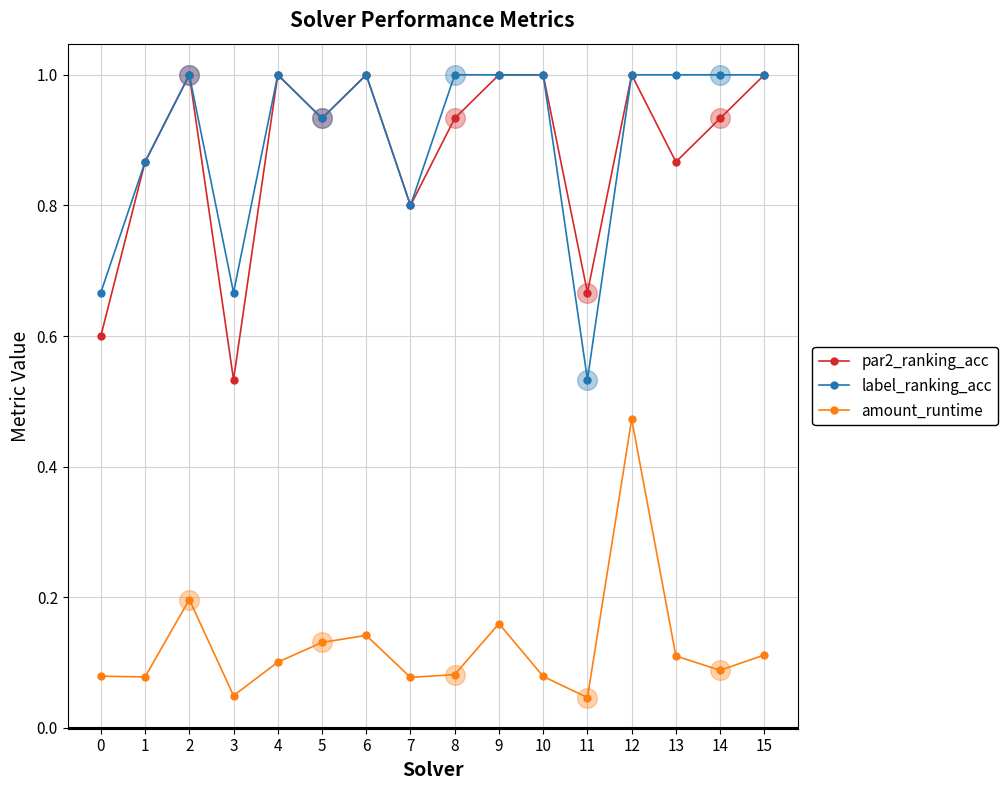

What are all the series names shown in the legend?

par2_ranking_acc, label_ranking_acc, amount_runtime